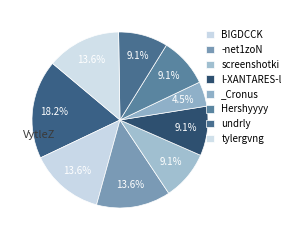

How many slices are in this pie chart?

9